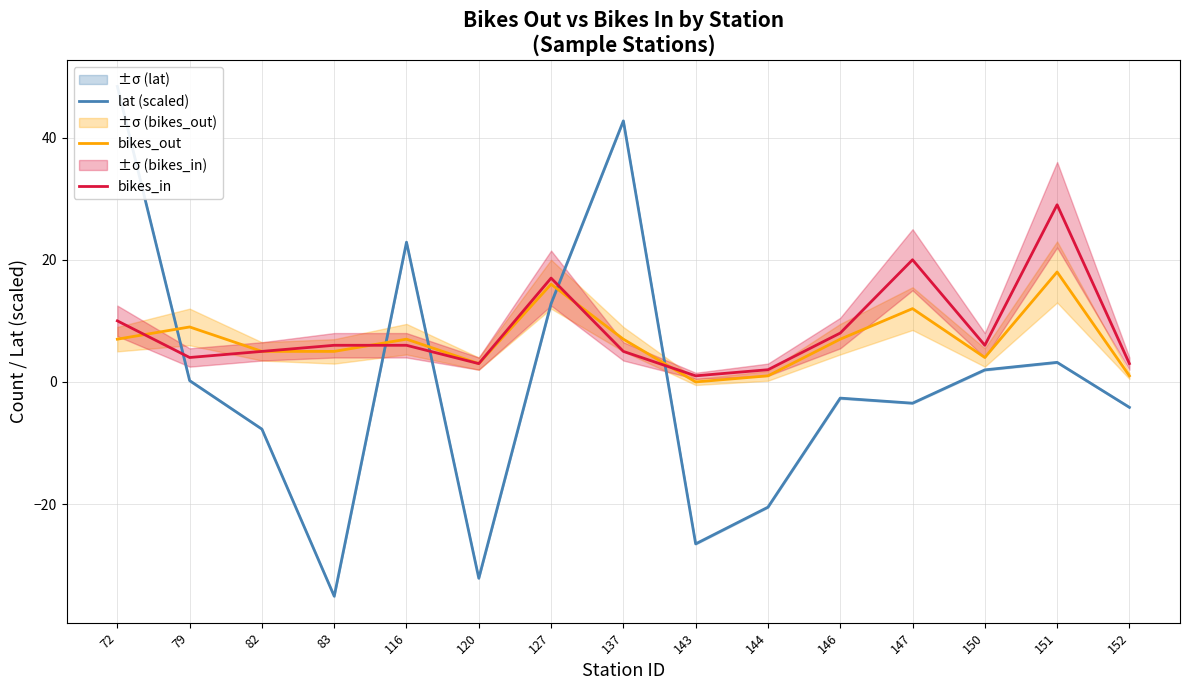

Reading left to right, what are all the values shown in this chart?

lat (scaled): 48.4	0.2	-7.7	-35.1	22.9	-32.1	12.8	42.7	-26.5	-20.5	-2.6	-3.5	2.0	3.2	-4.2
bikes_out: 7.0	9.0	5.0	5.0	7.0	3.0	16.0	7.0	0.0	1.0	7.0	12.0	4.0	18.0	1.0
bikes_in: 10.0	4.0	5.0	6.0	6.0	3.0	17.0	5.0	1.0	2.0	8.0	20.0	6.0	29.0	3.0